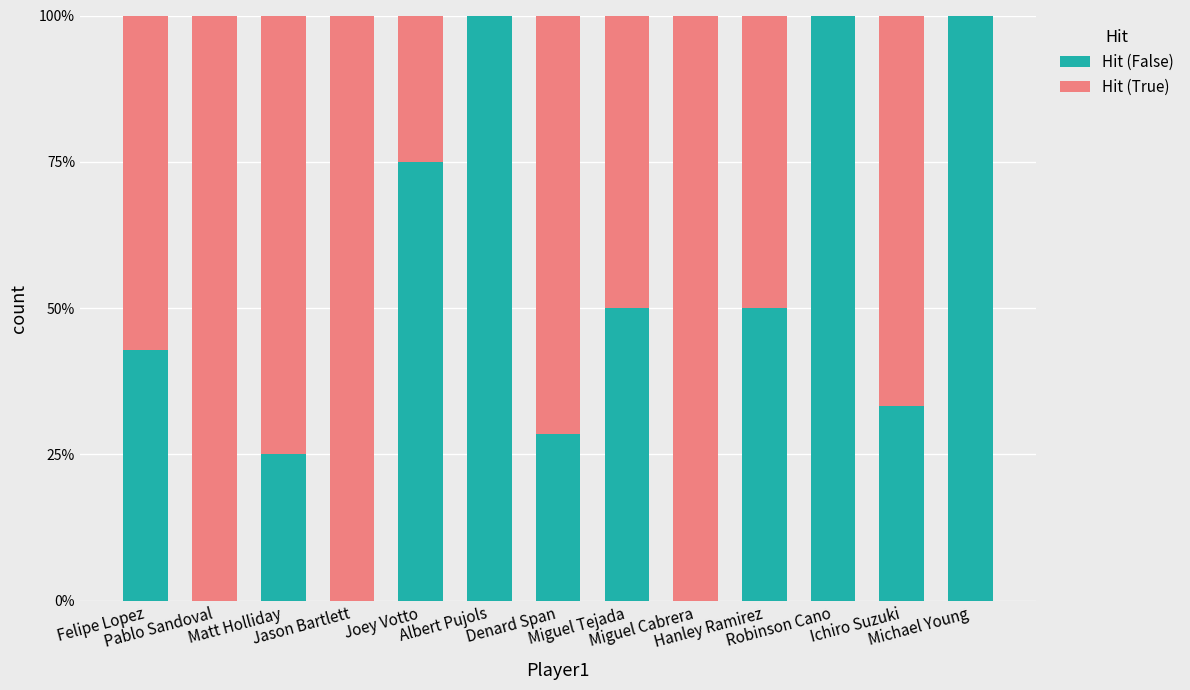

Are the bars grouped side by side (vs. stacked)?

No